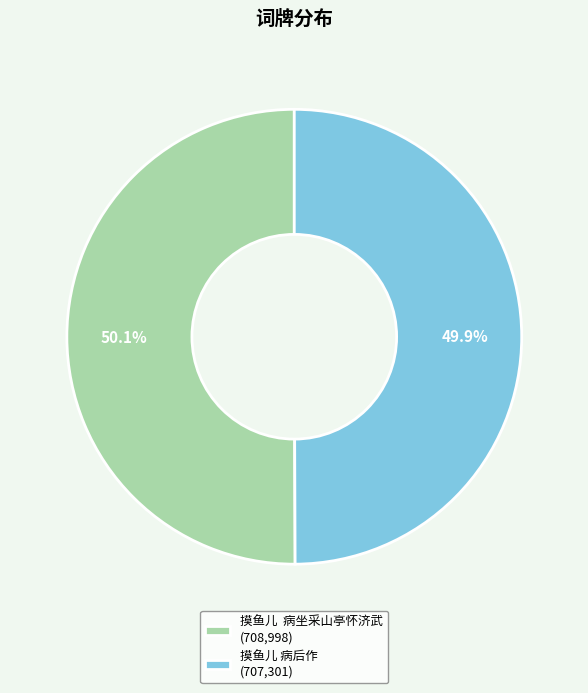

What percentage do 摸鱼儿 病后作 (707,301) and 摸鱼儿 病坐采山亭怀济武 (708,998) together represent?

100.0%